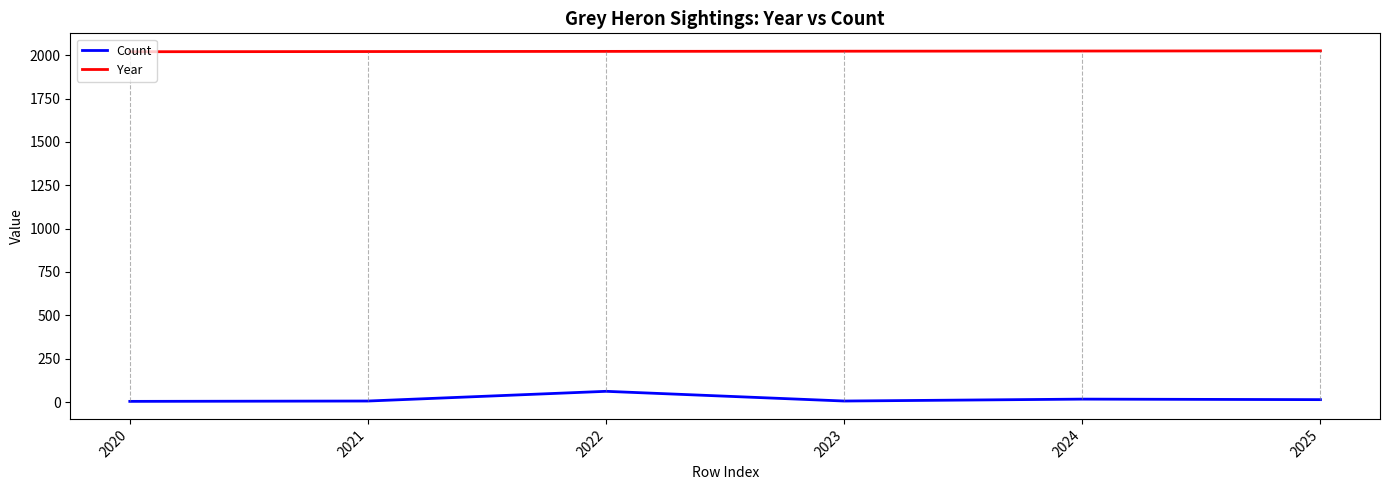

What is the difference between the maximum and minimum values in the Count series?

58